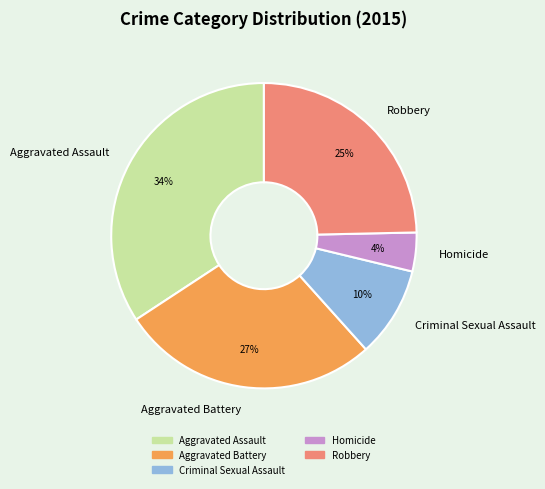

To the nearest percent, what is the difference between the largest and smallest slice percentages?

30%